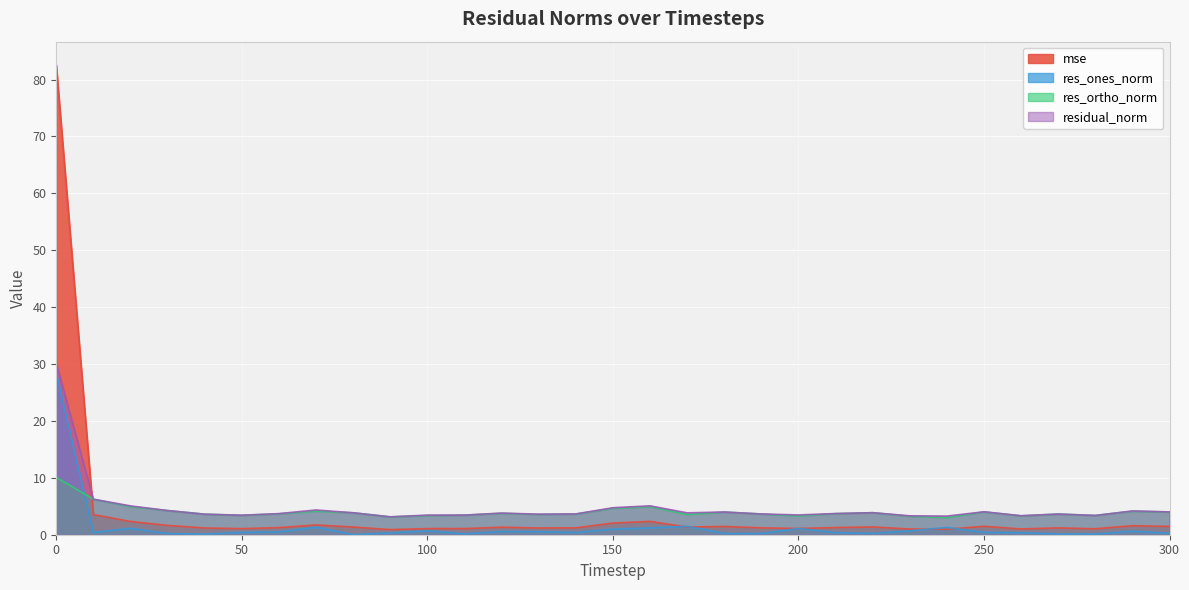

What is the highest value of the mse series?

82.5